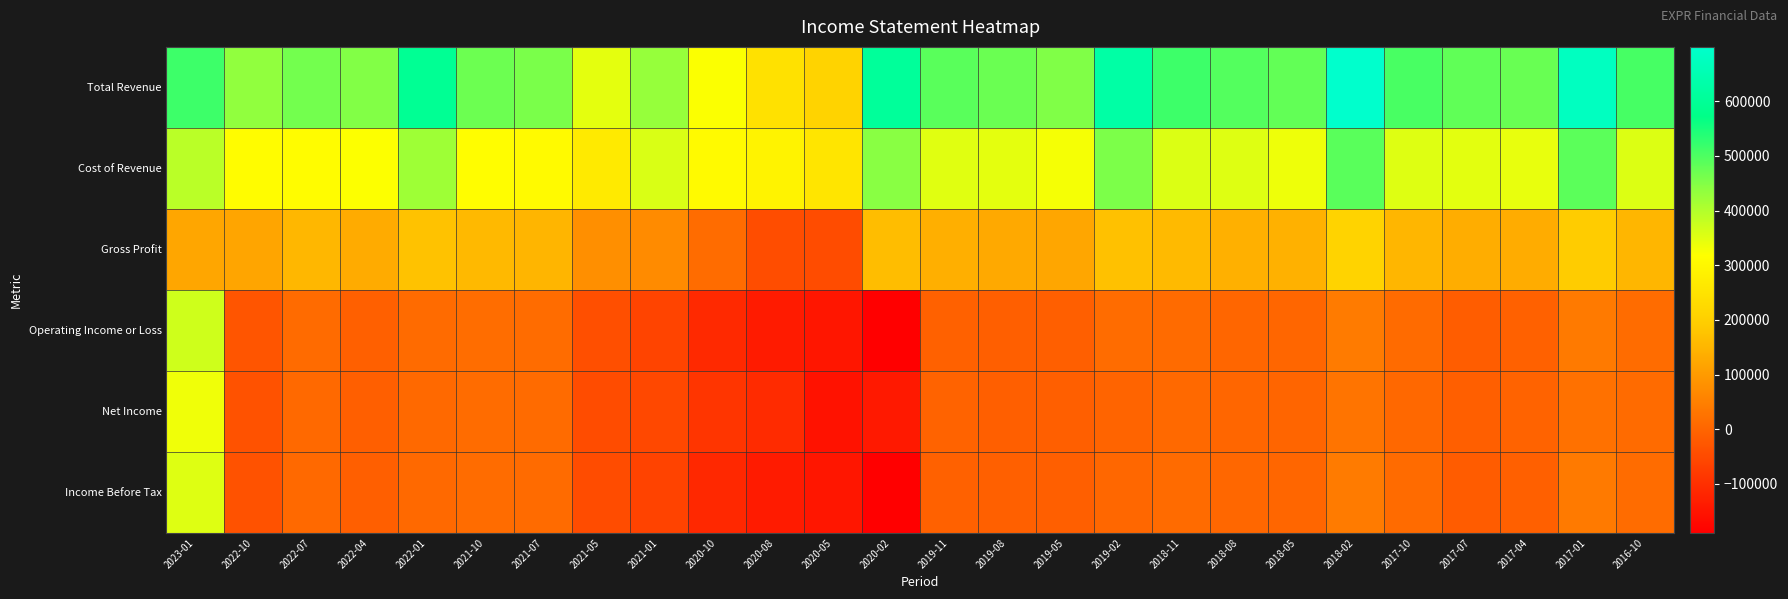

What is the difference between the highest and lowest values at 2022-01?

587300